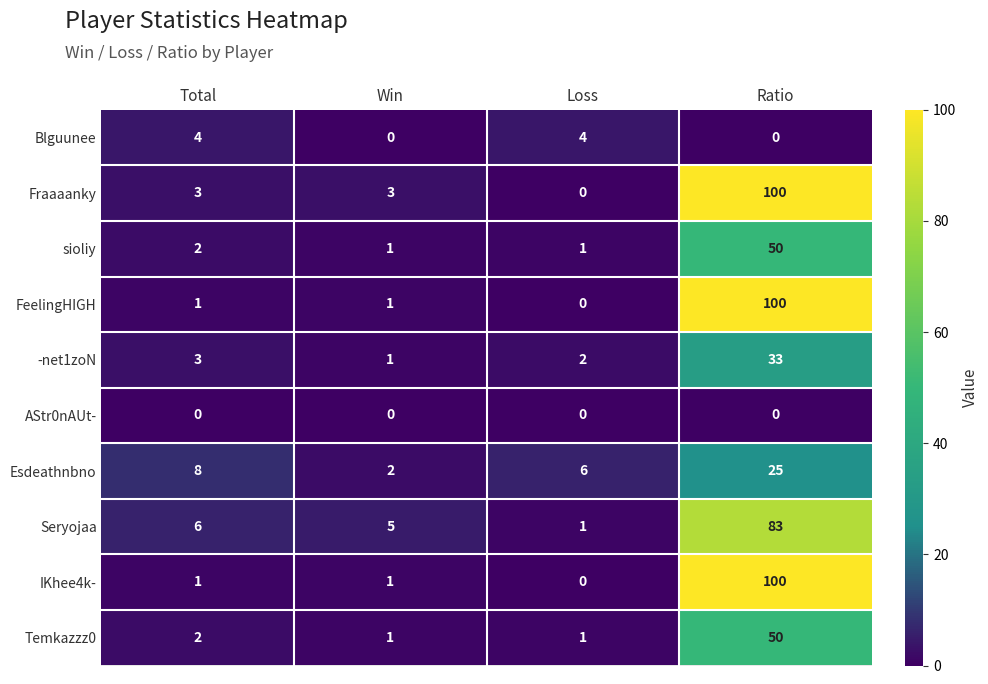

Is it true that Blguunee equals 0 at Win?

True